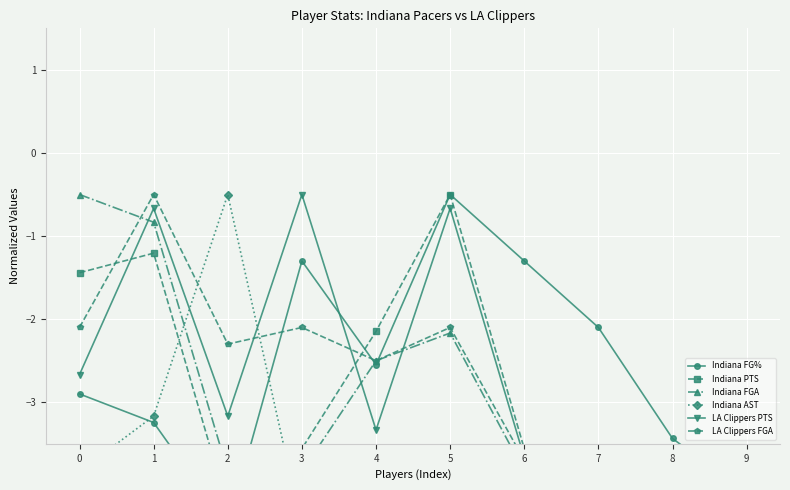

Which series has the widest spread of values?

Indiana FG%